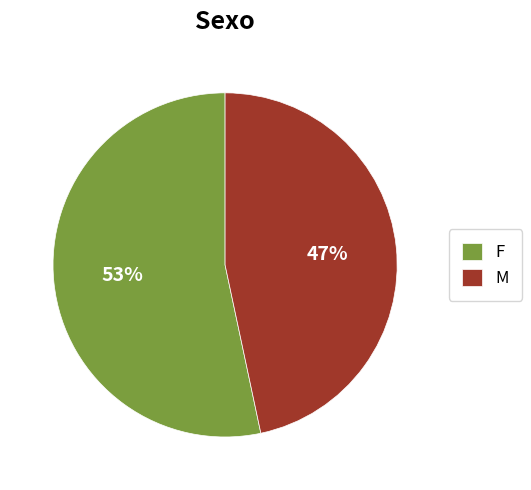

Is the sum of M and F greater than half?

Yes